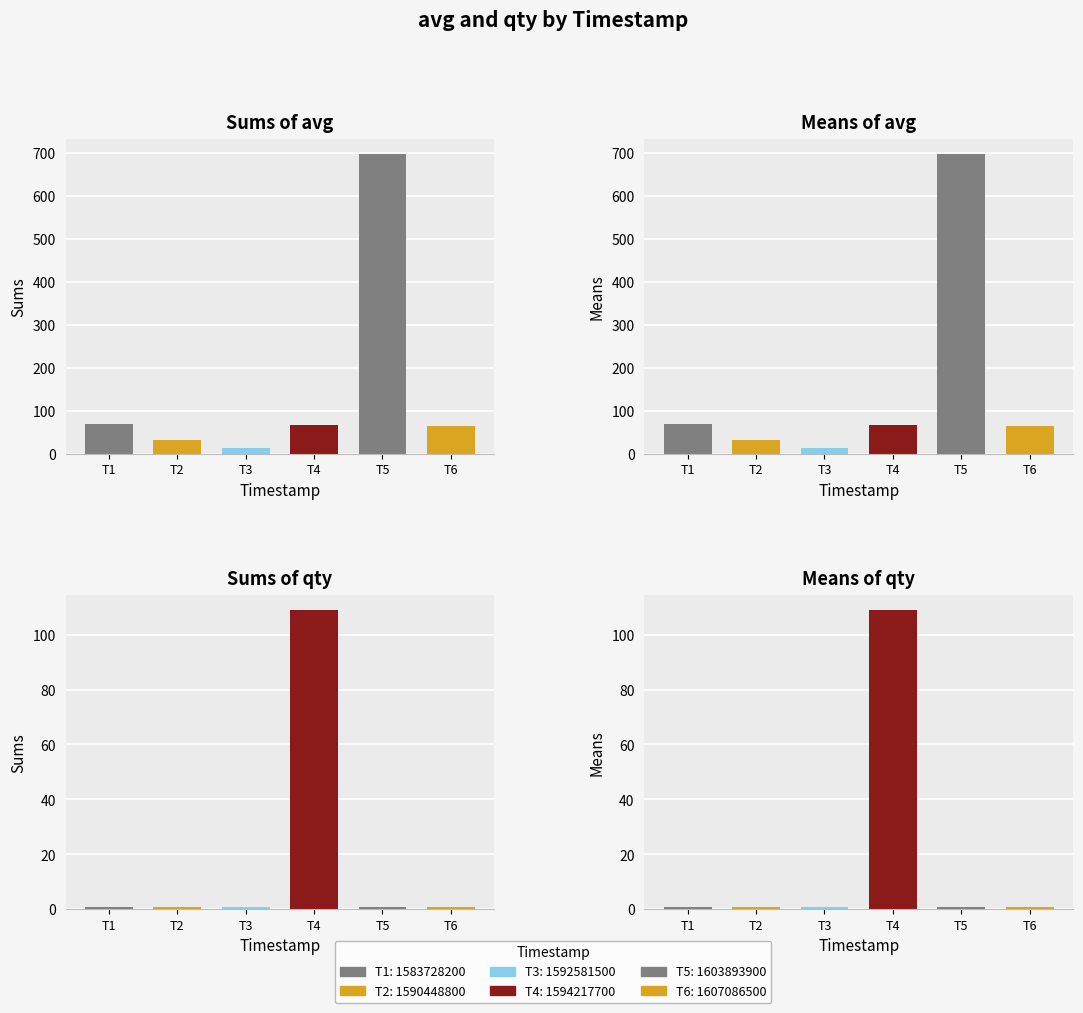

What is the difference between the highest and lowest values at 1607086500?

63